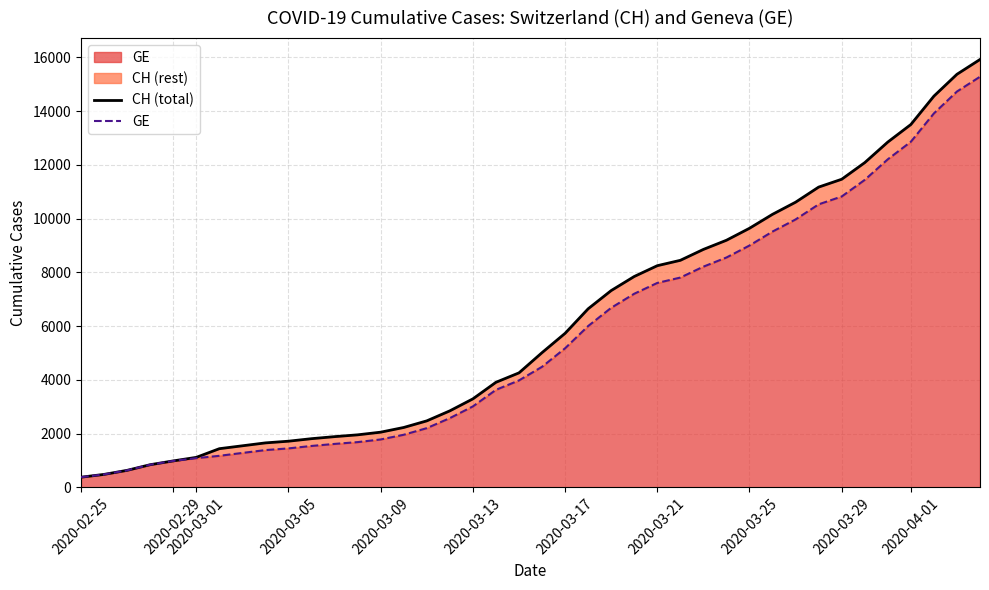

Reading left to right, what are all the values shown in this chart?

CH (total): 375	479	630	840	981	1113	1436	1544	1652	1715	1809	1885	1952	2051	2226	2472	2845	3291	3908	4259	5012	5731	6644	7323	7847	8249	8449	8855	9196	9642	10162	10613	11175	11467	12086	12852	13505	14561	15375	15926
GE: 375	479	630	840	981	1083	1171	1278	1384	1447	1538	1614	1681	1780	1955	2201	2574	3010	3627	3978	4485	5174	6002	6681	7205	7607	7807	8213	8554	9000	9520	9971	10533	10825	11444	12210	12863	13919	14733	15284